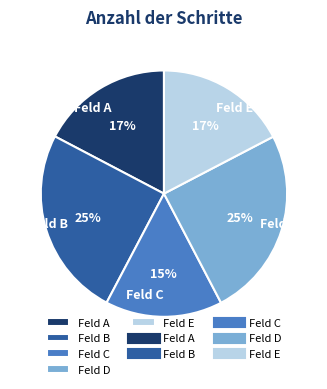

To the nearest percent, what percentage of the pie is Feld E?

17%